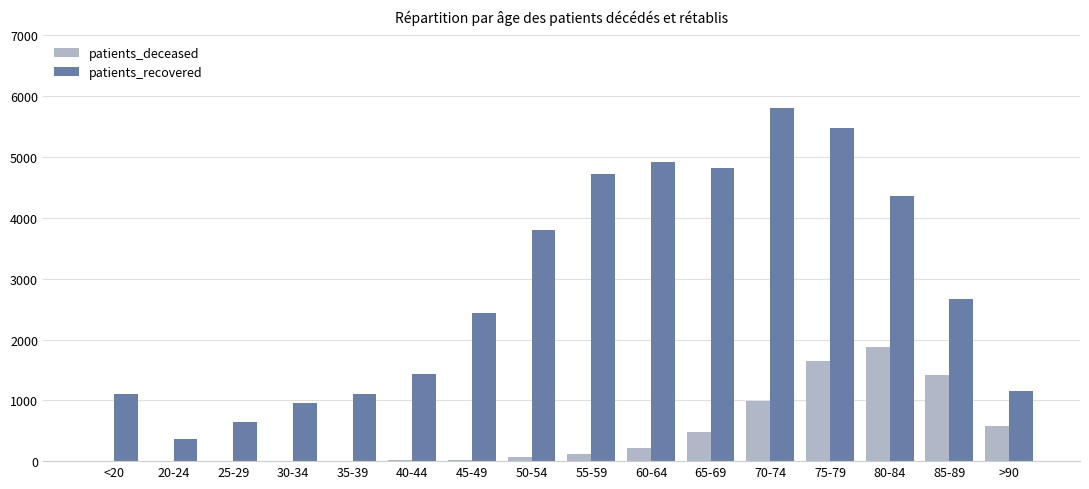

The value of patients_recovered at 65-69 is 4813. True or false?

True